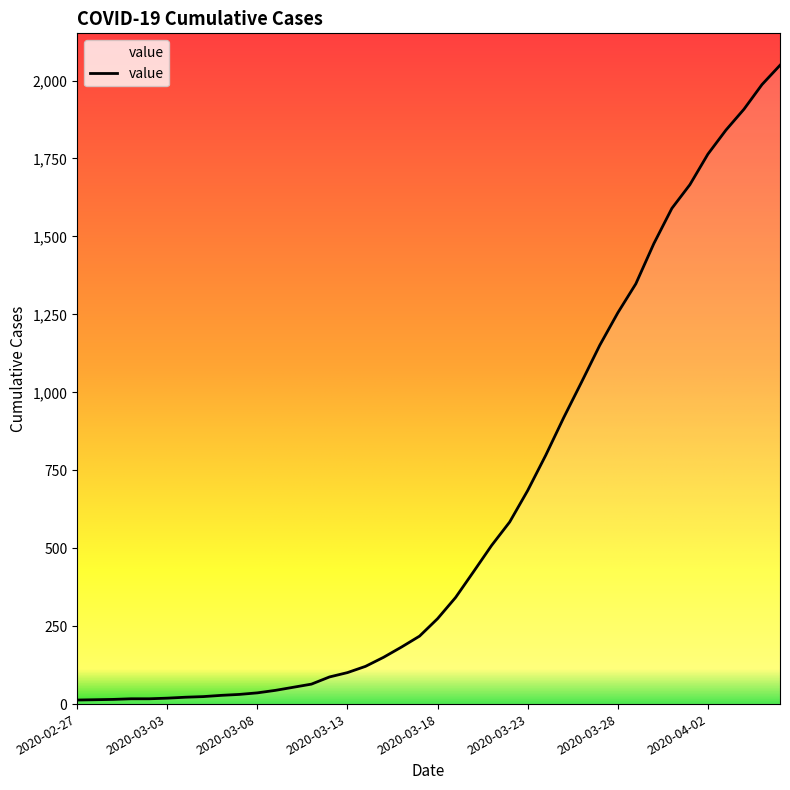

True or false: the data shows 304 at 2020-03-17.

False